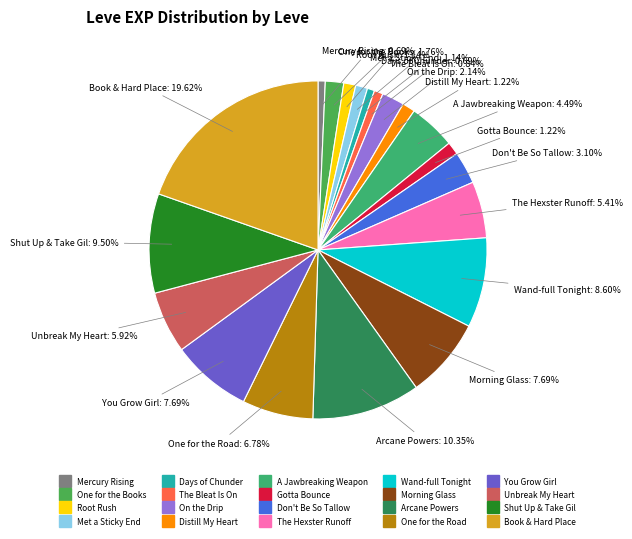

To the nearest percent, what is the difference between the largest and smallest slice percentages?

19%